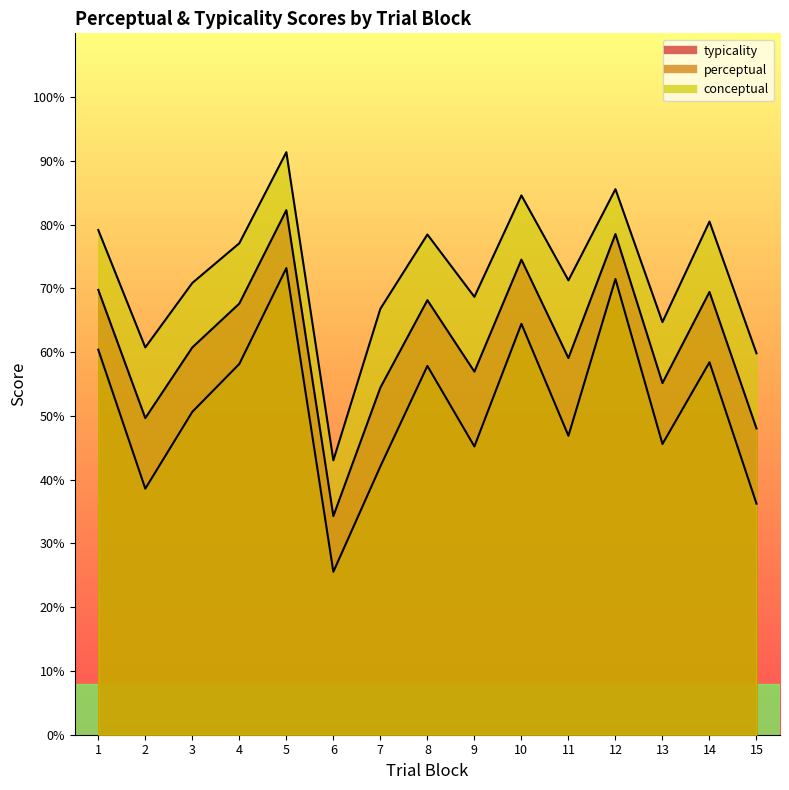

At which label does typicality reach its peak?

5